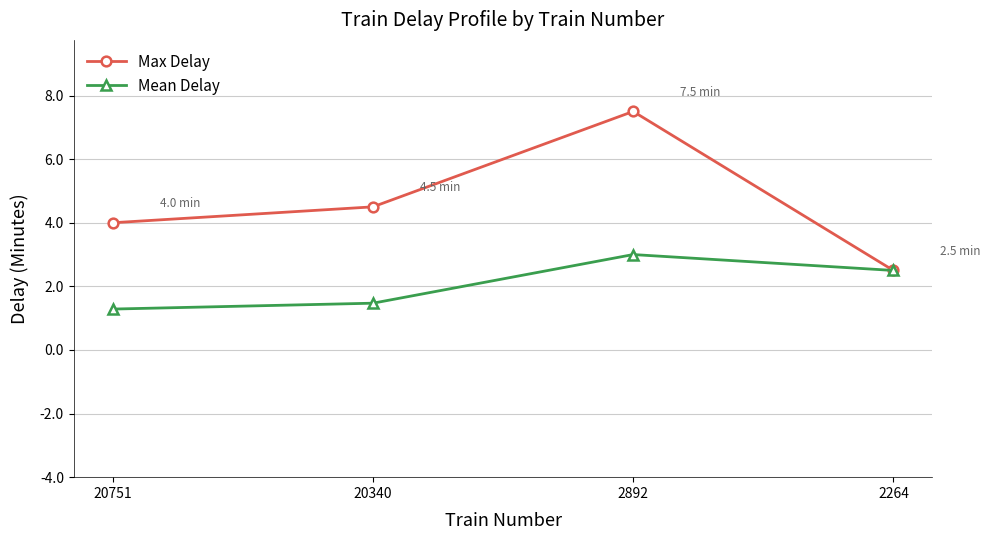

What is the highest value of the Max Delay series?

7.5